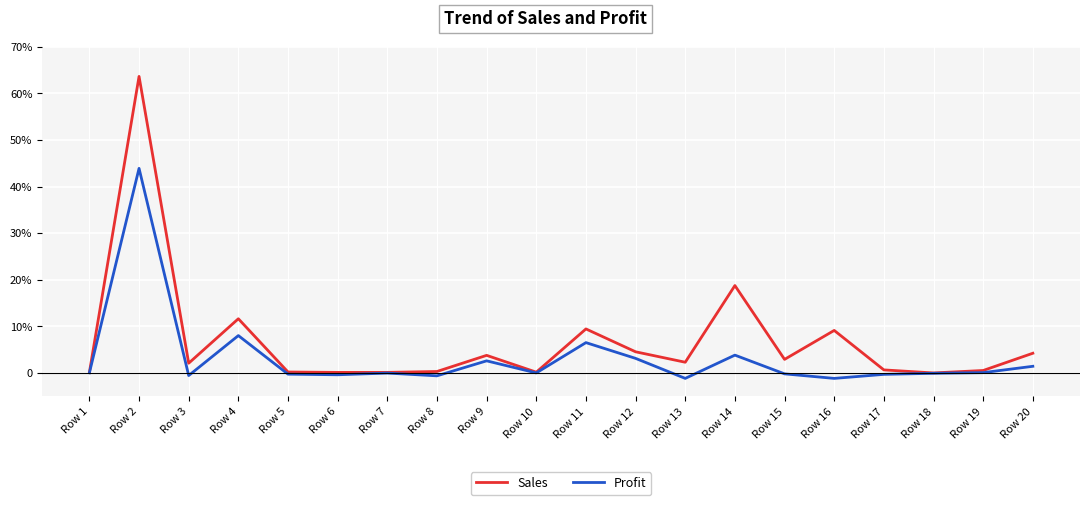

What are all the series names shown in the legend?

Sales, Profit